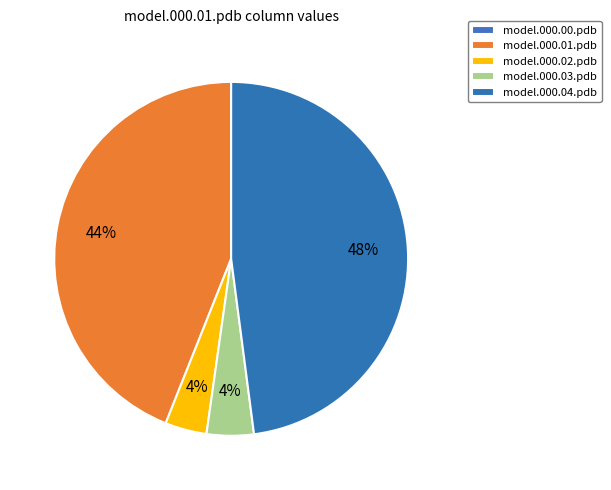

What percentage is NOT represented by model.000.03.pdb?

95.7%